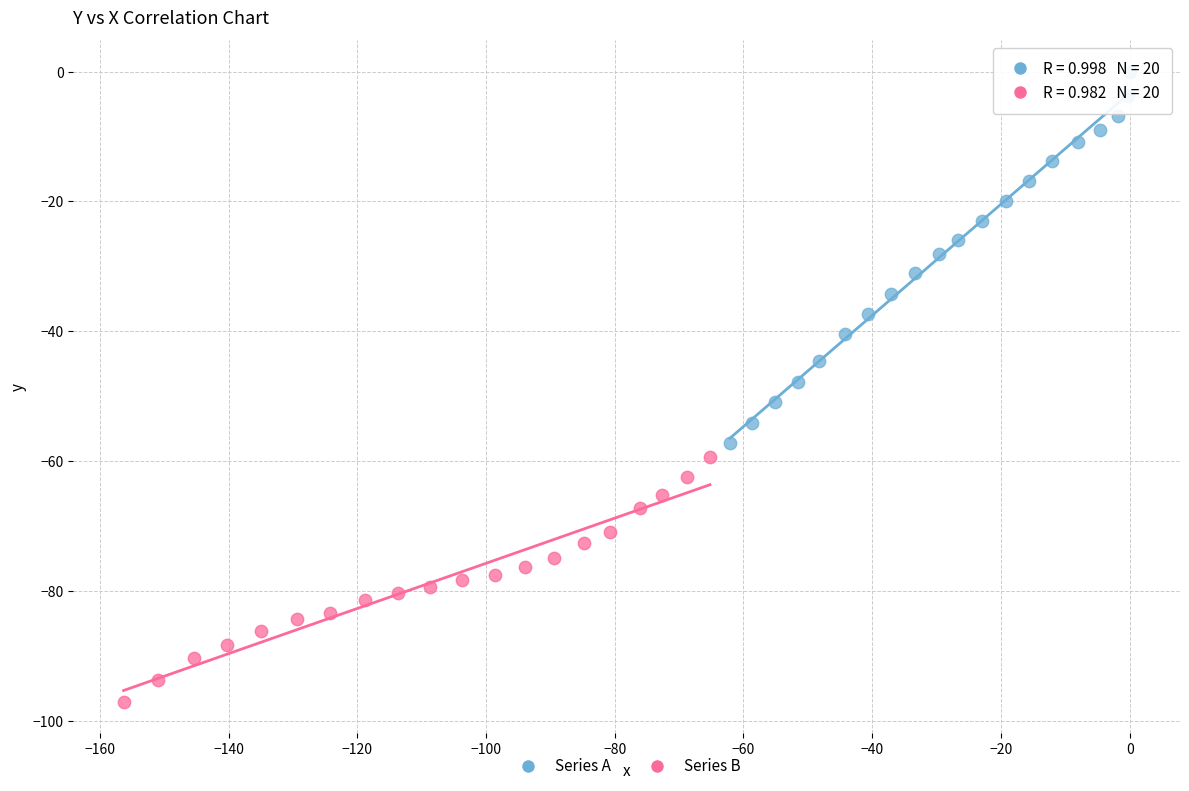

Which series reaches the maximum Y coordinate?

Series A